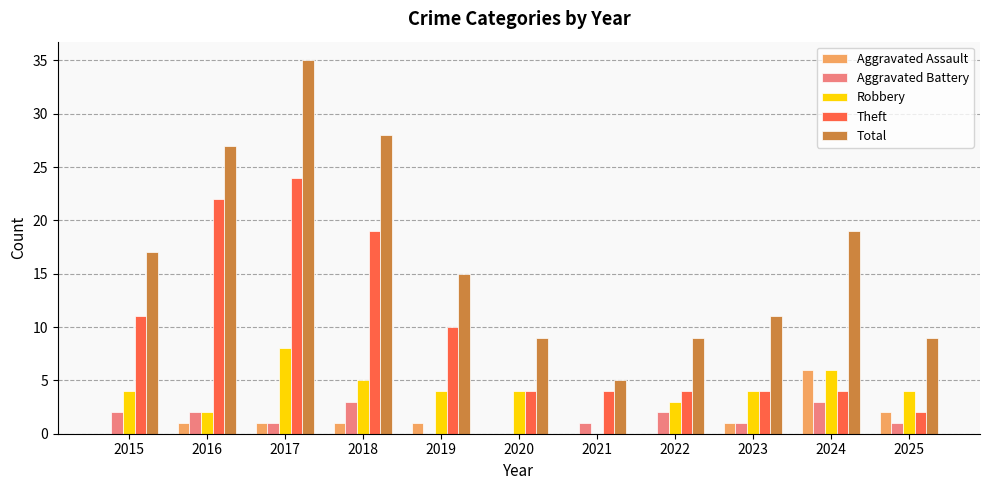

What are all the series names shown in the legend?

Aggravated Assault, Aggravated Battery, Robbery, Theft, Total